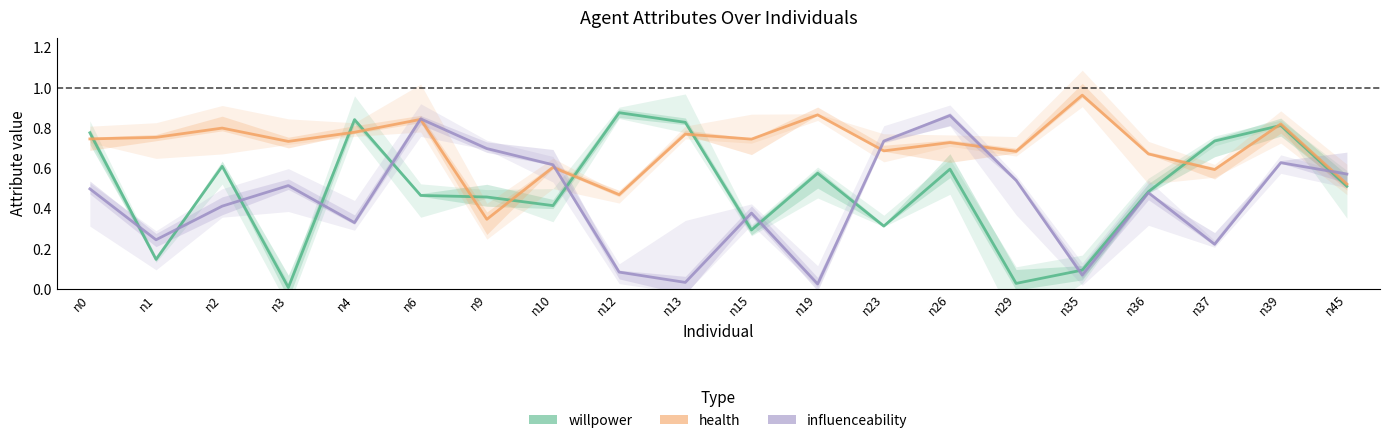

What is the value of the influenceability point at the 4th from the left?

0.5